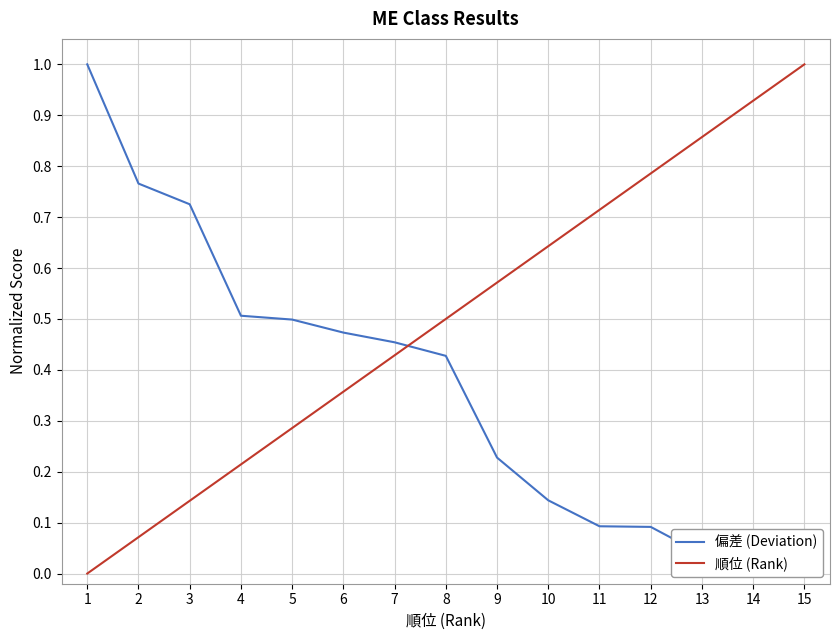

True or false: 偏差 (Deviation) and 順位 (Rank) intersect in this chart.

True